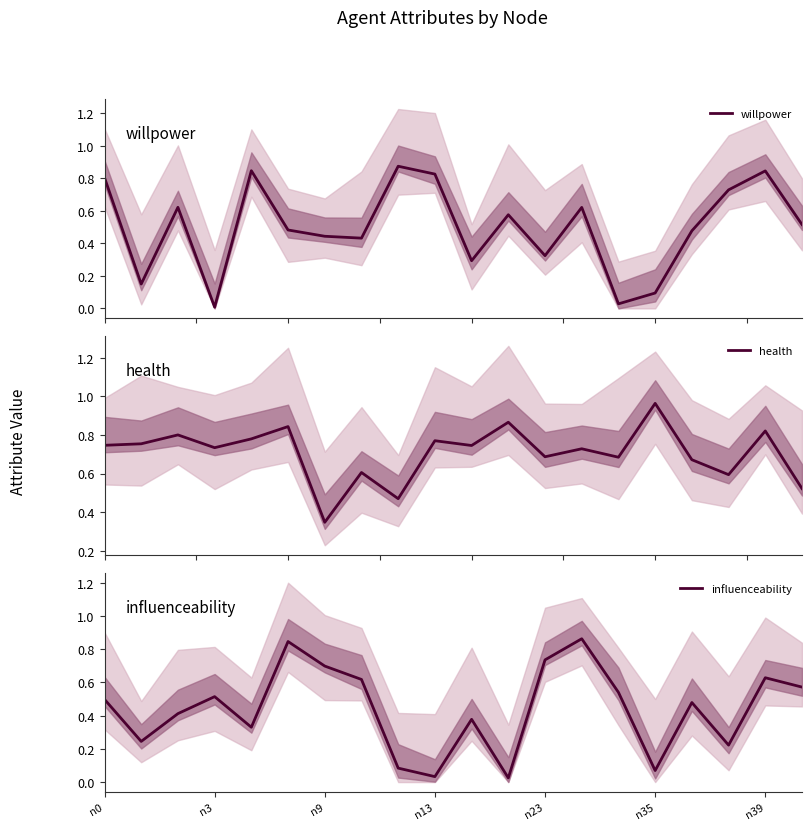

True or false: health and willpower cross at least once.

True